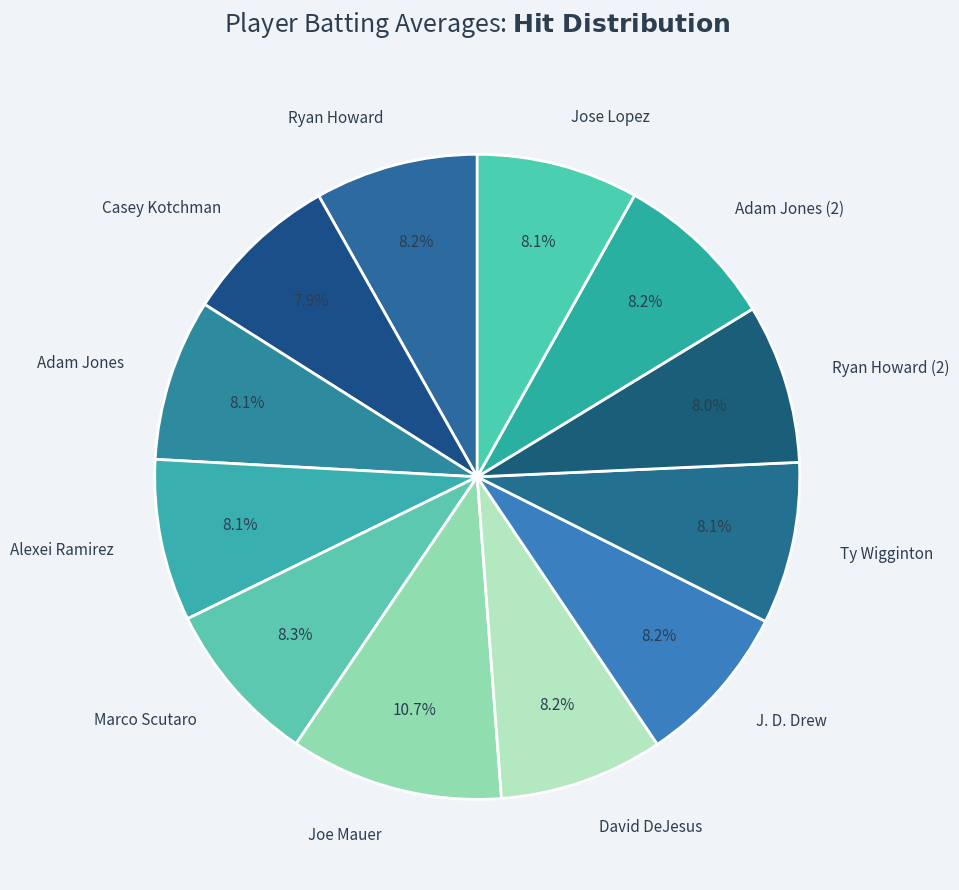

What percentage is the Adam Jones slice, to the nearest percent?

8%